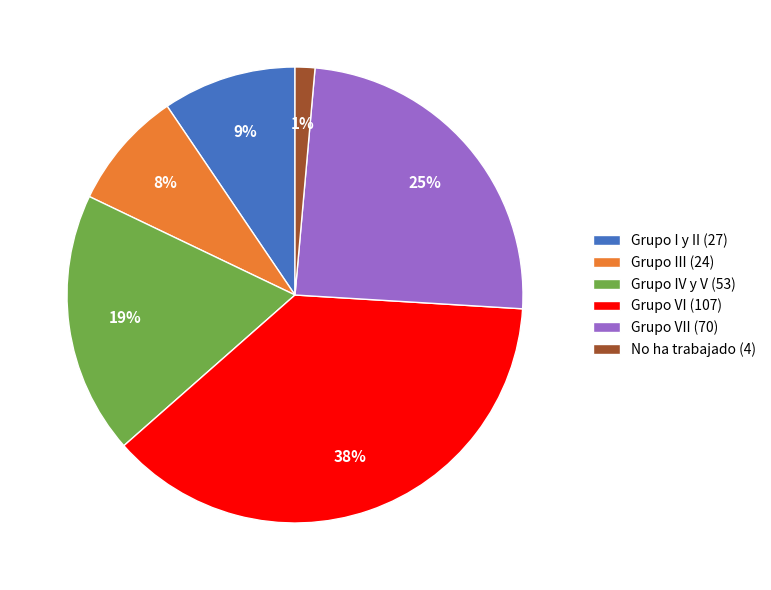

Approximately how many times larger is the value at Grupo VI (107) compared to Grupo IV y V (53)?

2.0